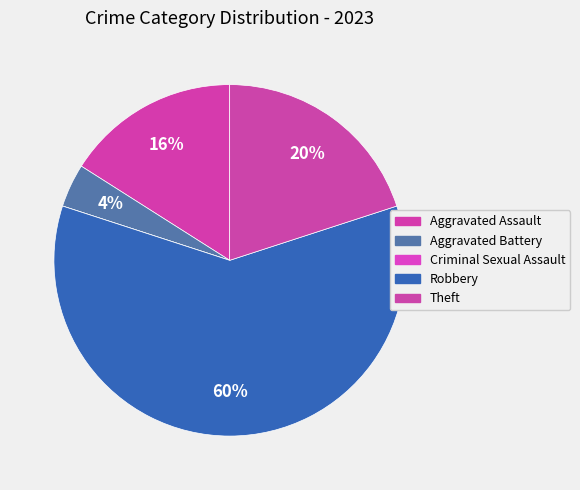

Combined, what portion of the pie is Theft and Aggravated Battery?

24.0%